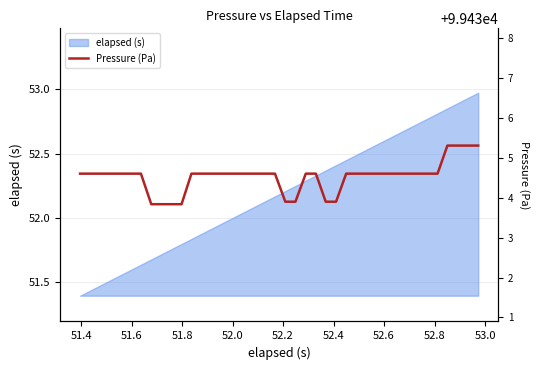

How many data points are above 99434?

32